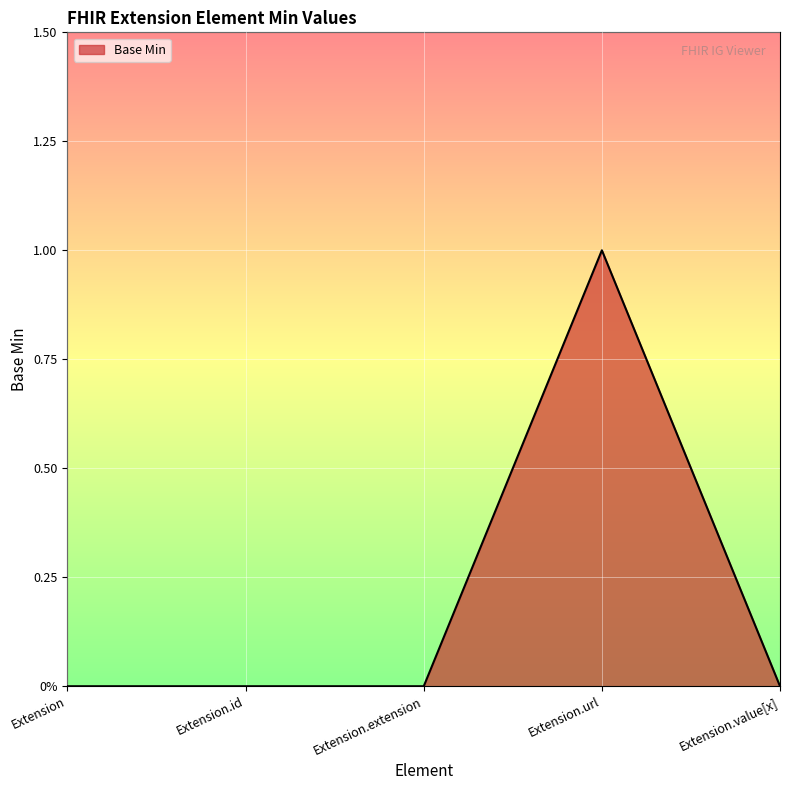

Is this an area chart (filled region under the line)?

Yes